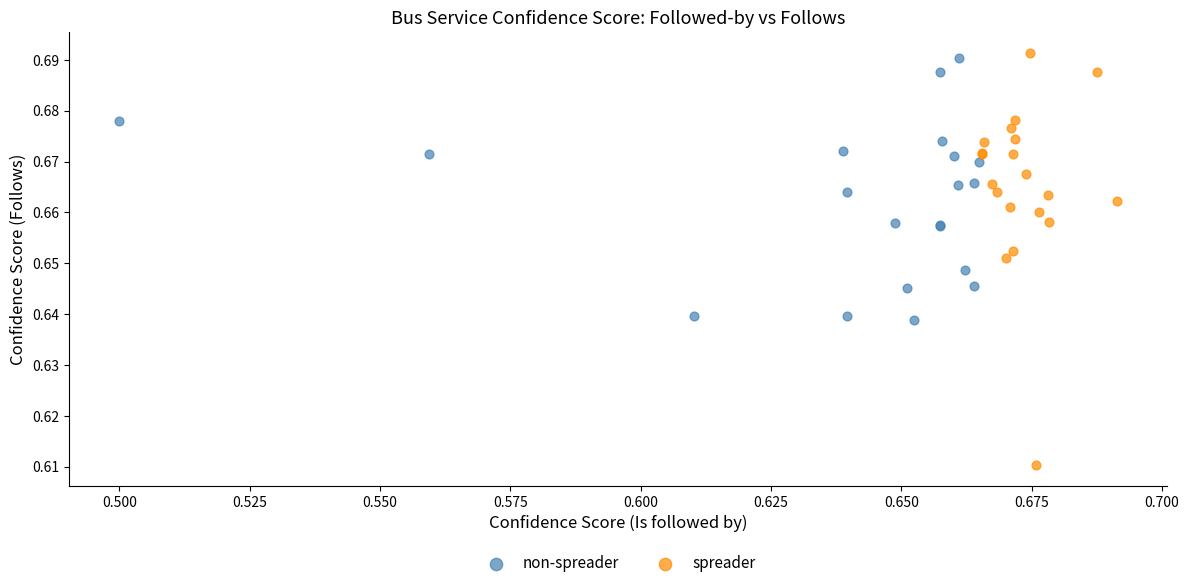

Which series has the widest spread of Y values?

spreader